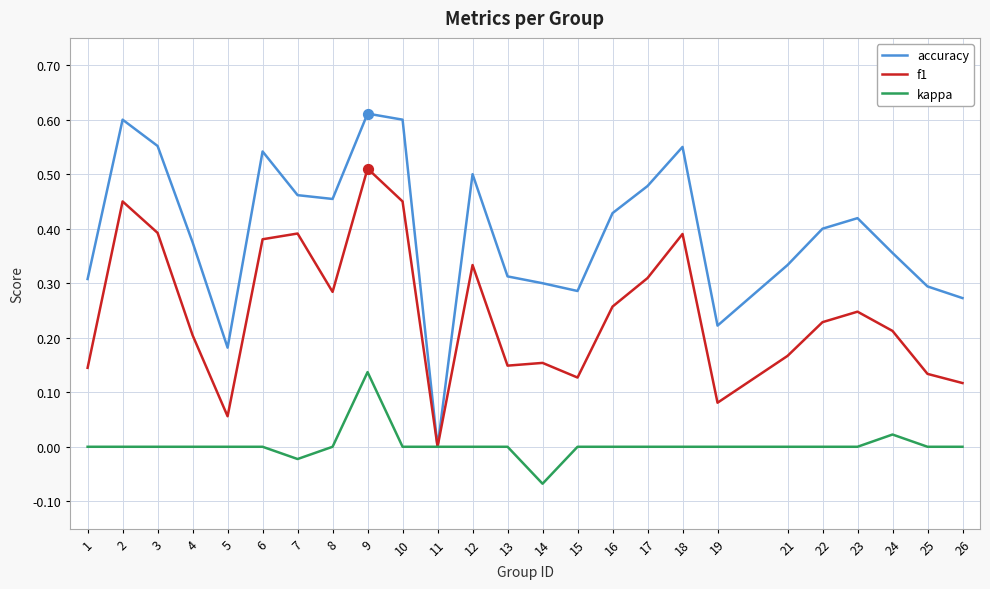

At which category is the sum across all series the highest?

9